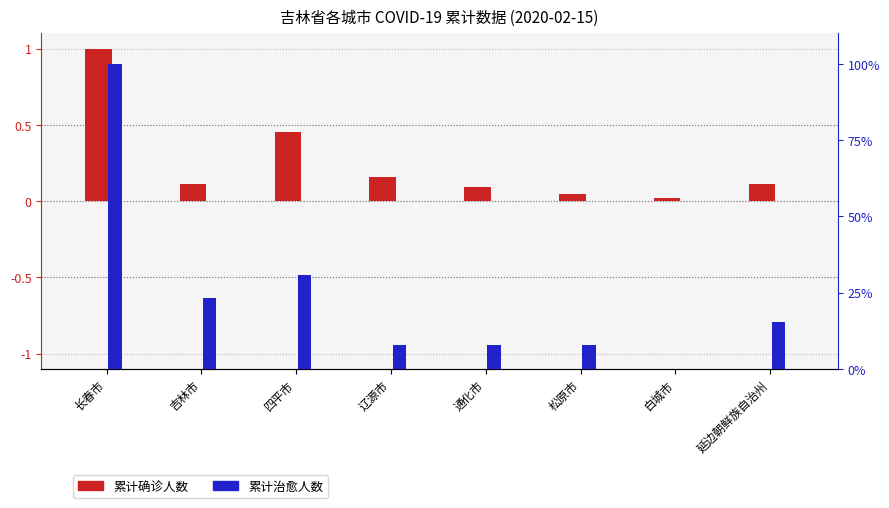

The 累计治愈人数 series shows 0.2 at 吉林市. True or false?

True